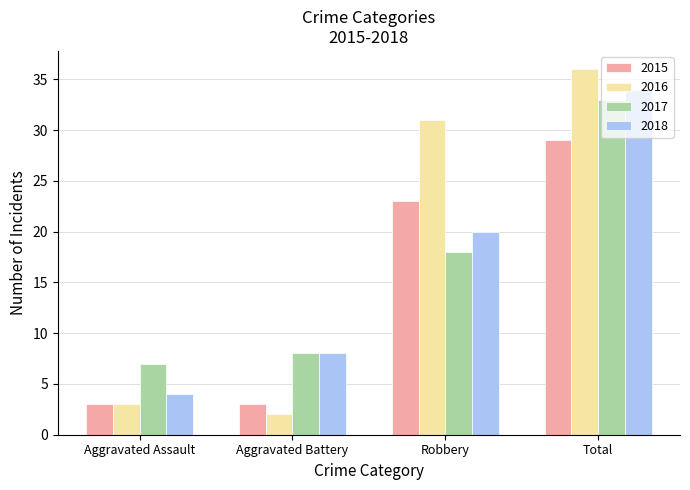

What value does the 2017 series have at Robbery, to the nearest 10?

20